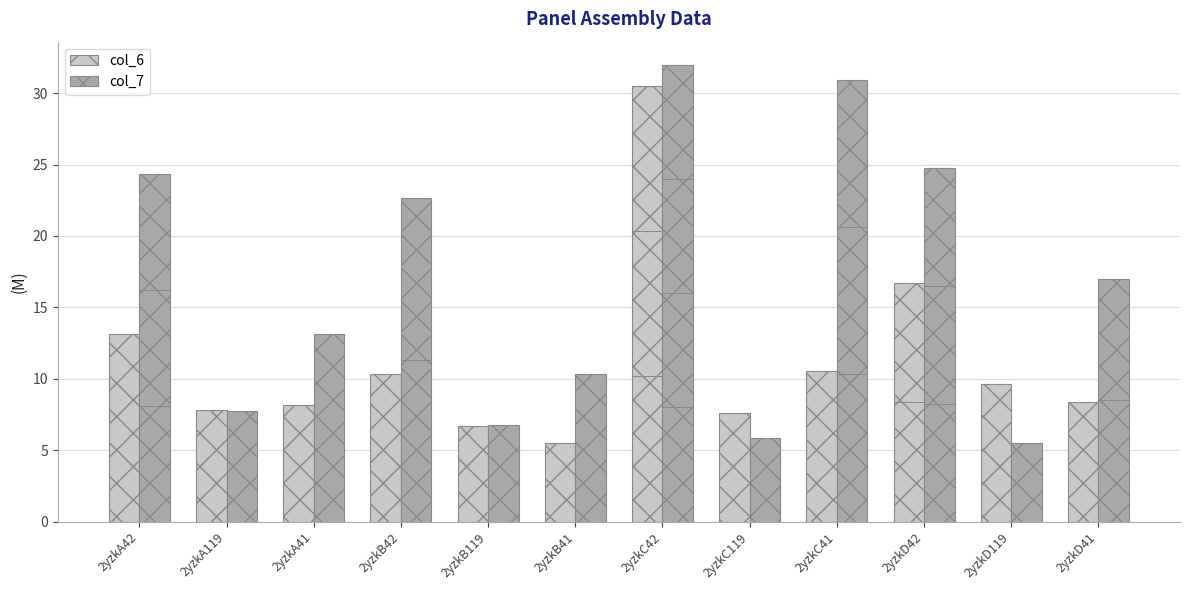

Rank the series by their maximum value, from highest to lowest.

col_7, col_6